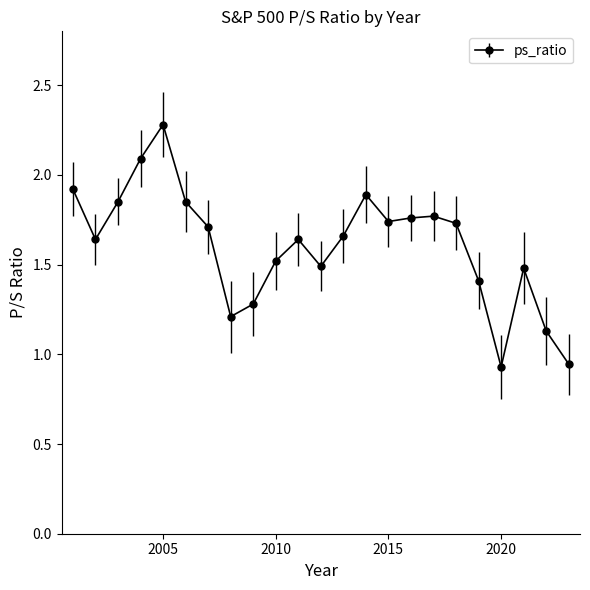

How many points are lower than both their immediate neighbors (excluding endpoints)?

5